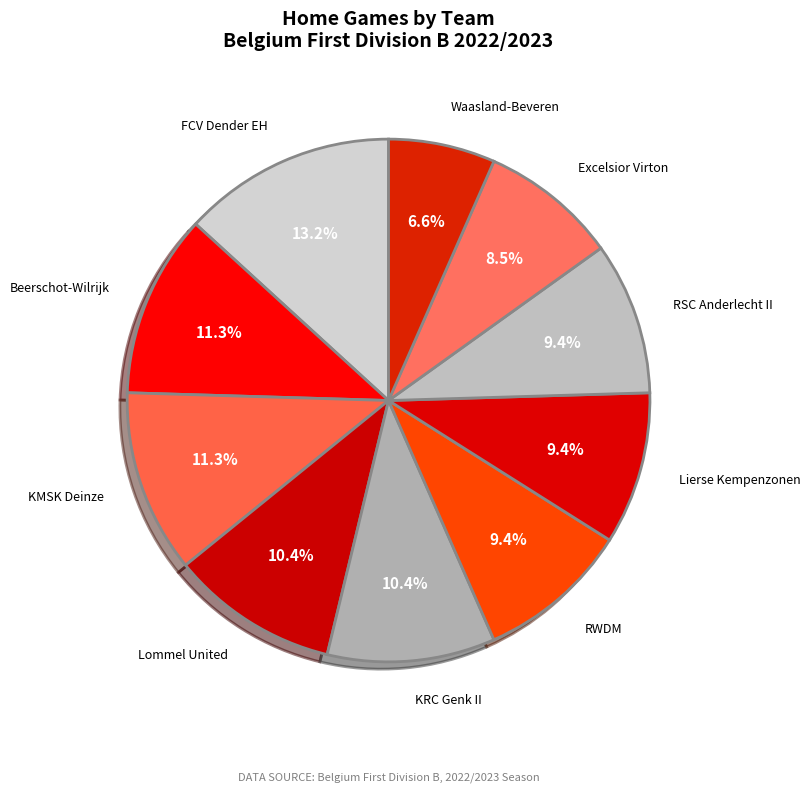

Do KRC Genk II and Waasland-Beveren together represent more than half of the pie?

No